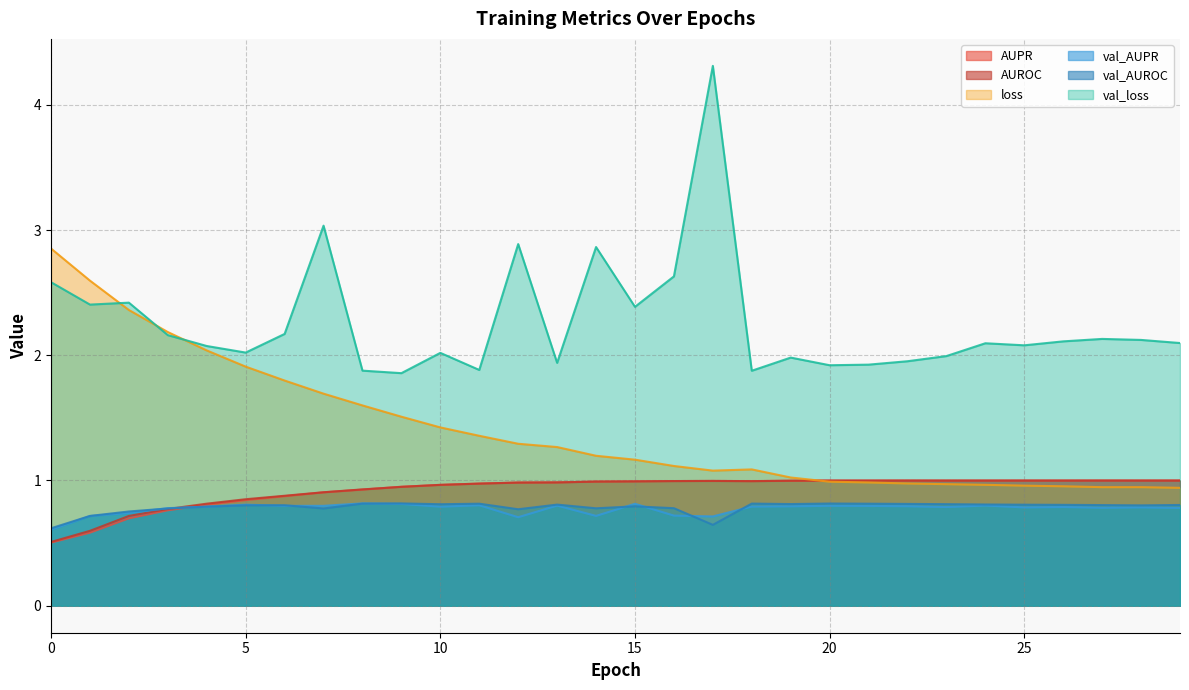

What value does the AUROC series have at 28?

1.0